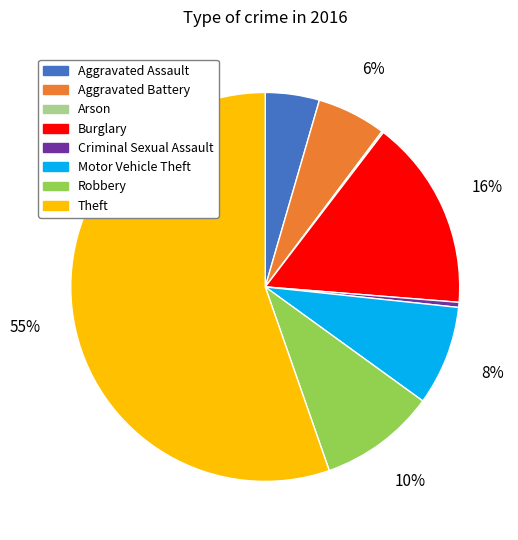

To the nearest percent, what percentage of the pie is Motor Vehicle Theft?

8%